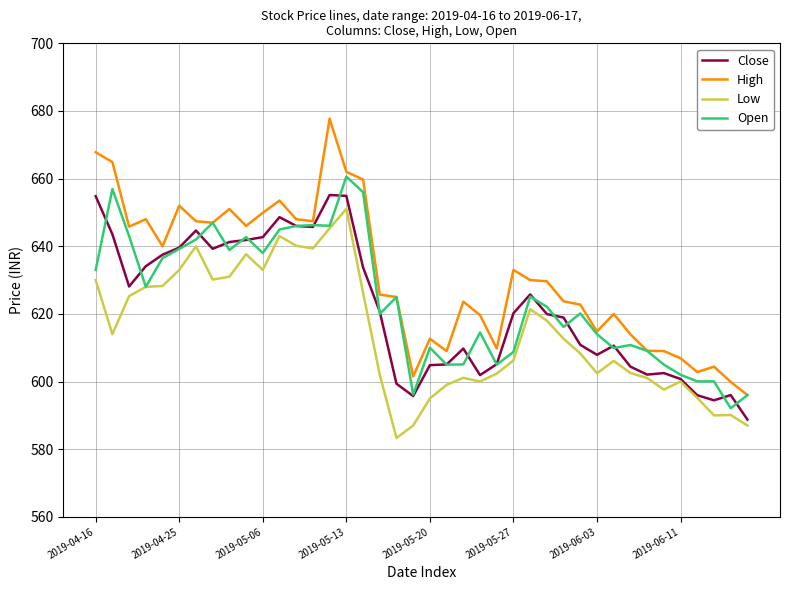

True or false: Low and High cross at least once.

False